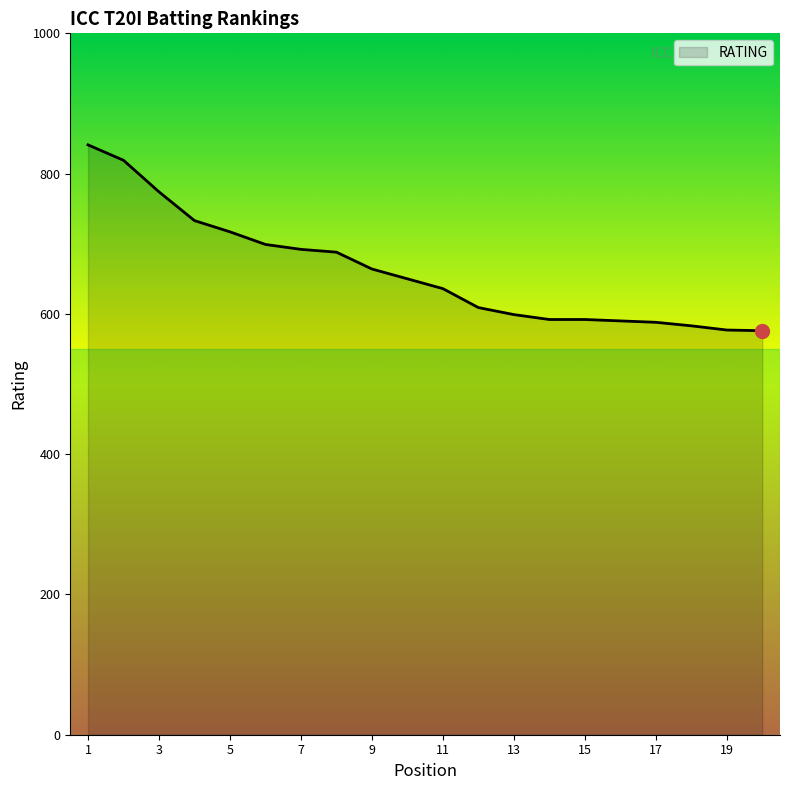

What is the difference between the second highest and second lowest values?

242